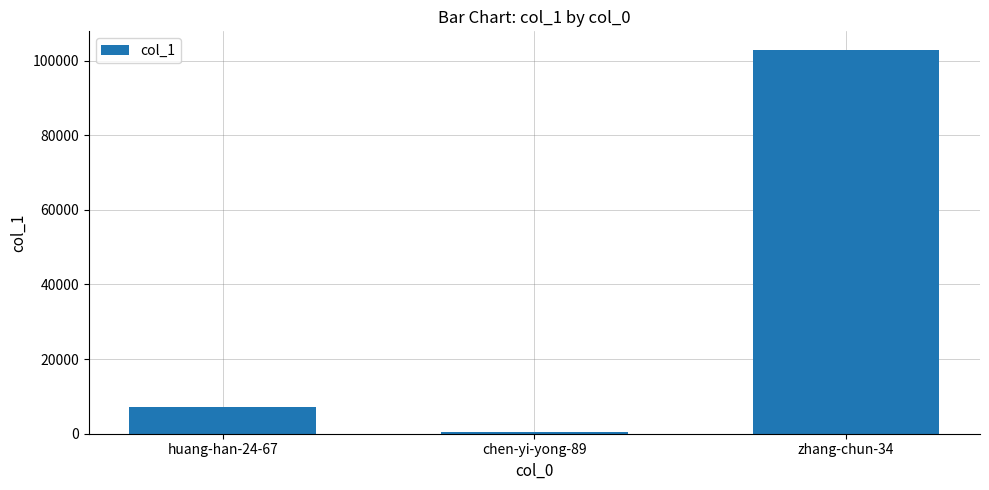

What is the difference between the maximum and minimum values?

102319